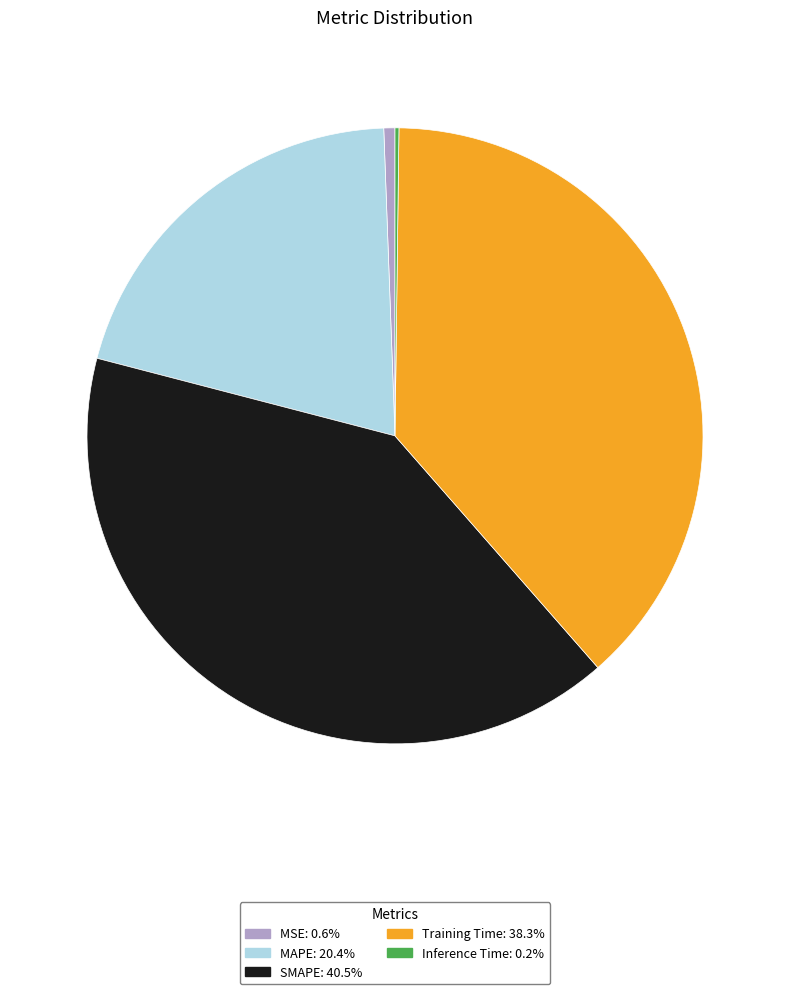

Is the sum of MSE: 0.6% and MAPE: 20.4% greater than half?

No